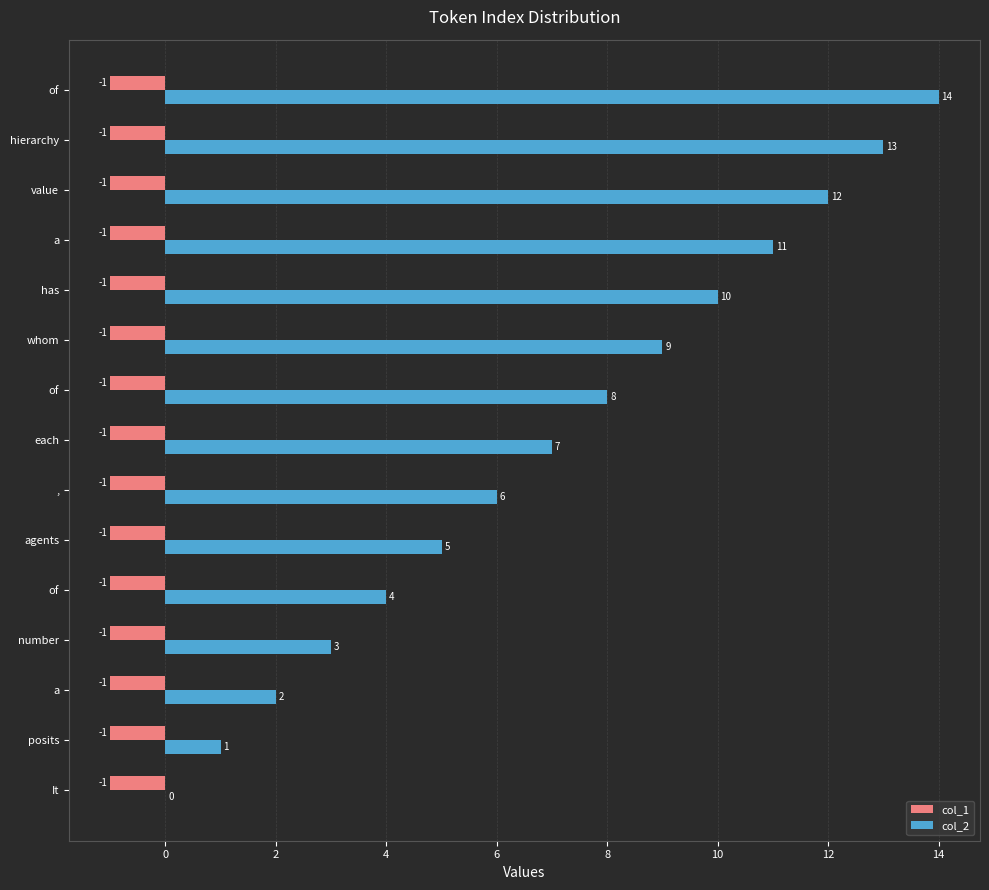

What is the greatest value displayed?

14